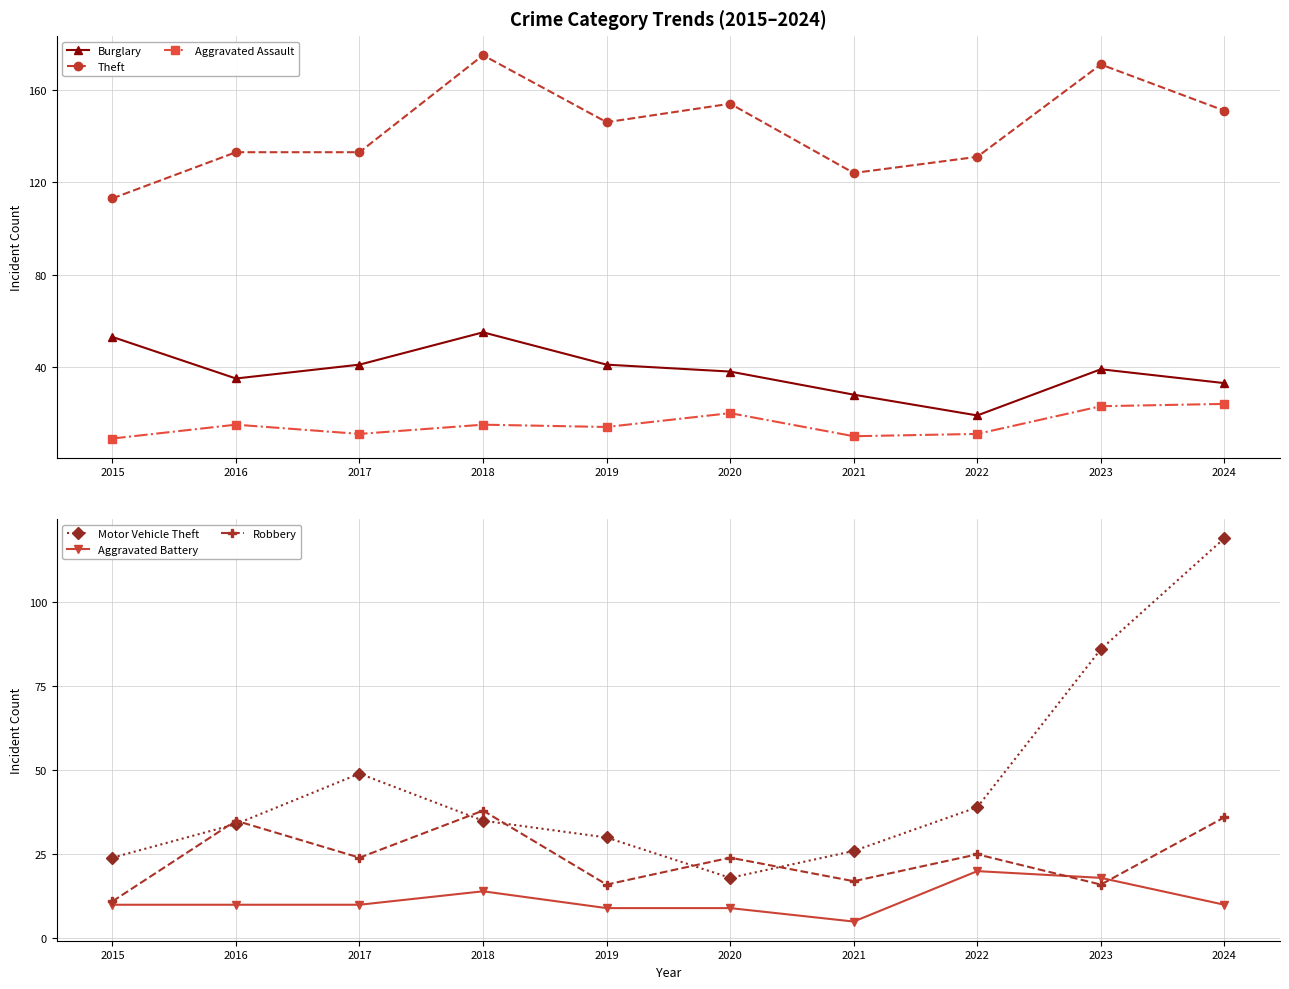

What is the lowest value of the Motor Vehicle Theft series?

18